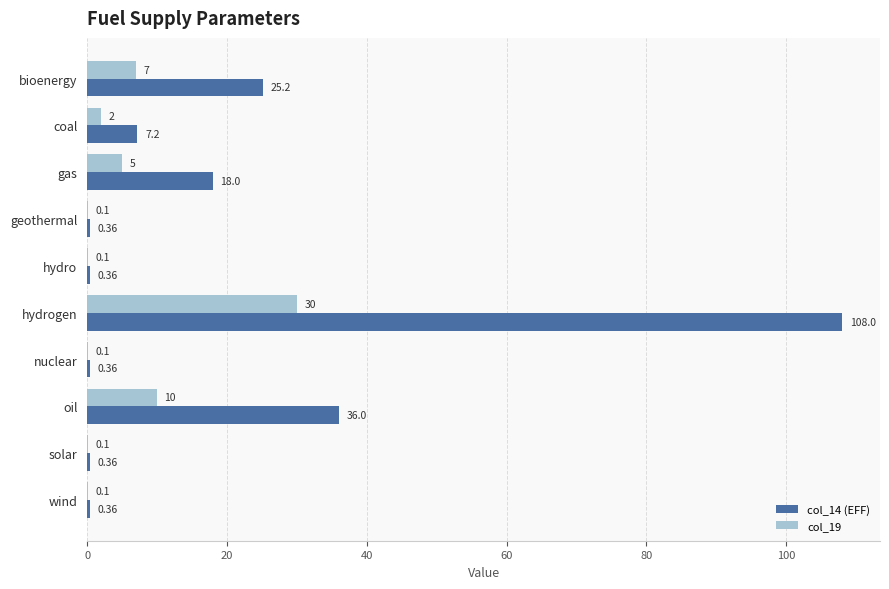

Which series has the largest total across all categories?

col_14 (EFF)